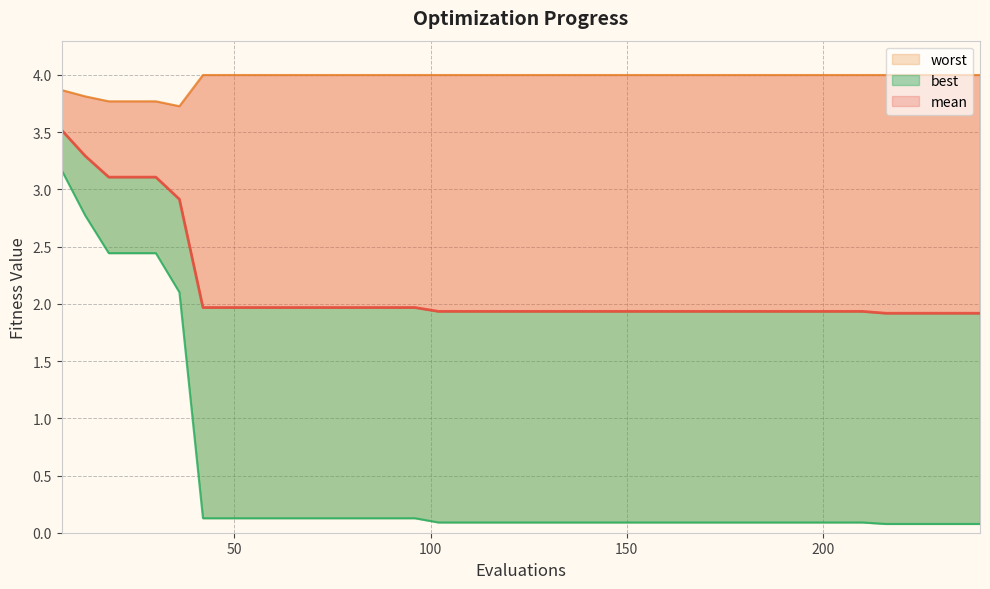

The mean series shows 2.6 at 37. True or false?

False